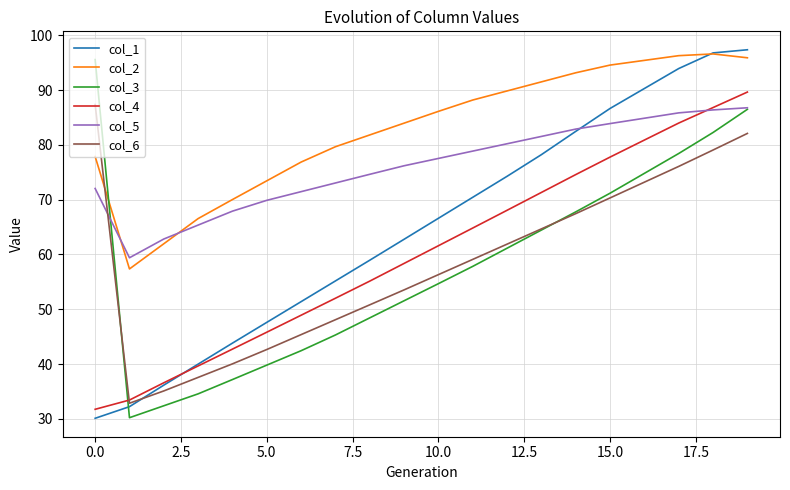

What is the average value of the col_1 series?

64.8